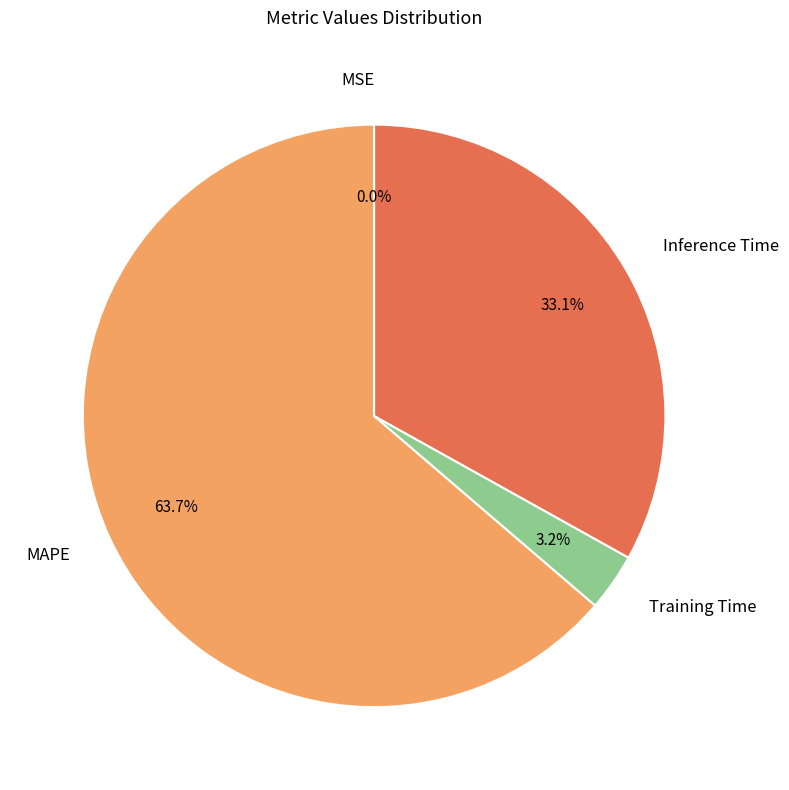

Which slice is the largest?

MAPE